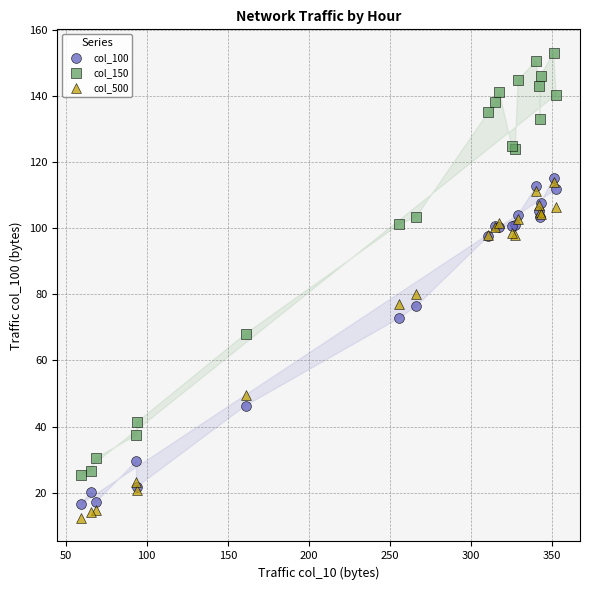

Across all series, what Y value is closest to 82?

80.1